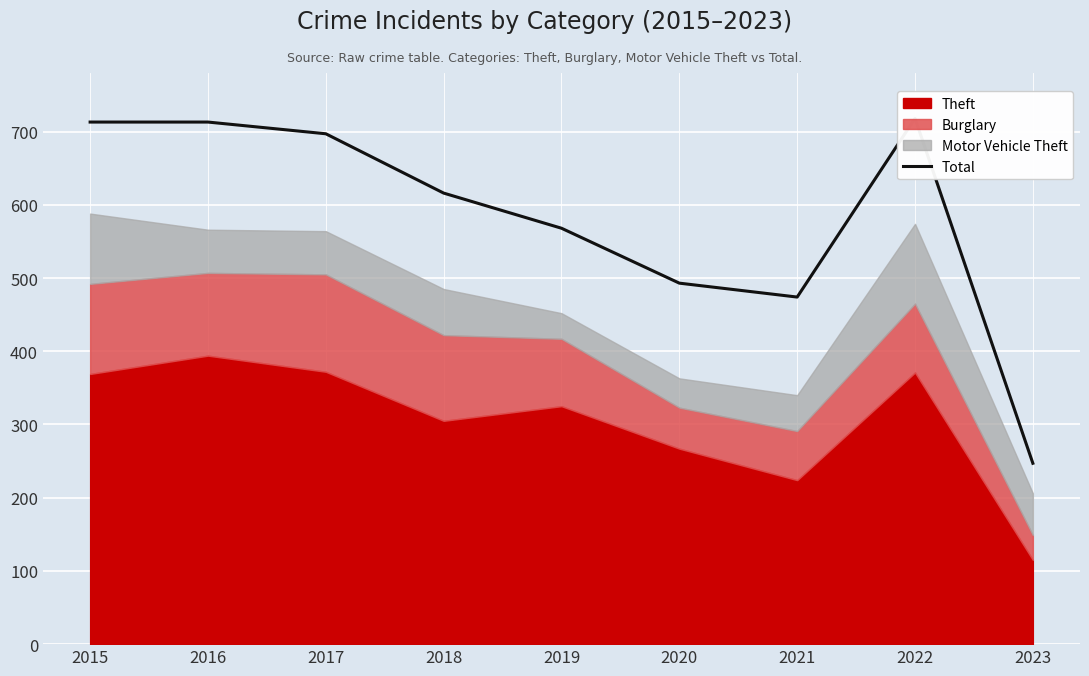

Reading left to right, list all the values displayed in this chart.

2015=713	2016=713	2017=697	2018=616	2019=568	2020=493	2021=474	2022=718	2023=247